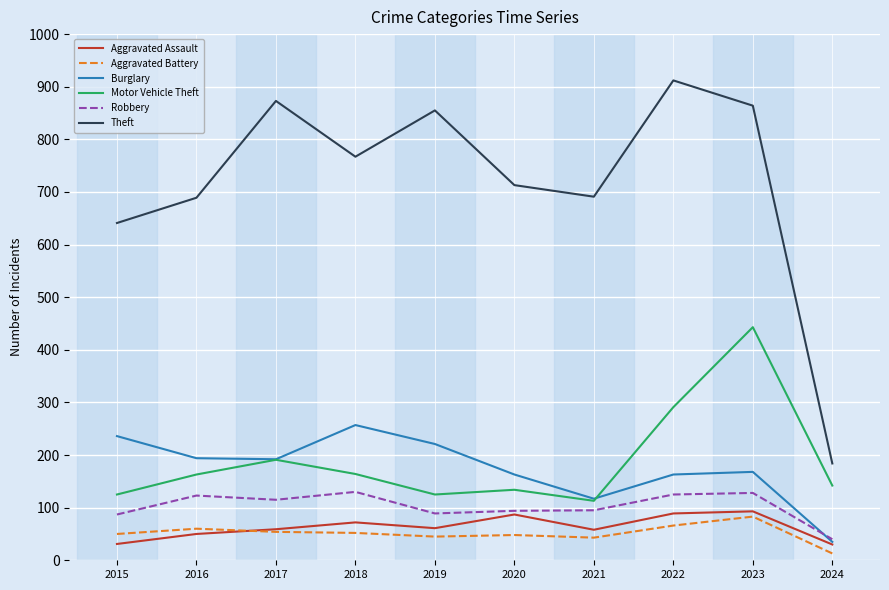

True or false: Theft and Robbery cross at least once.

False